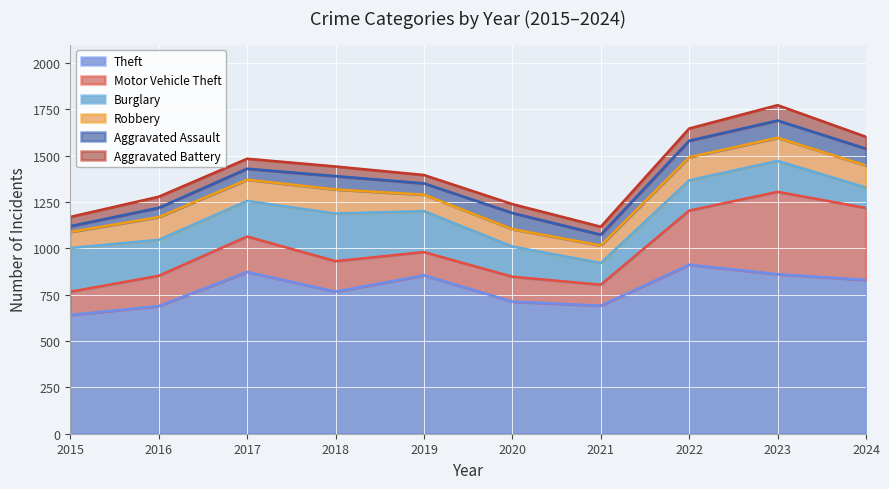

What is the spread (max minus min) of values at 2016?

639